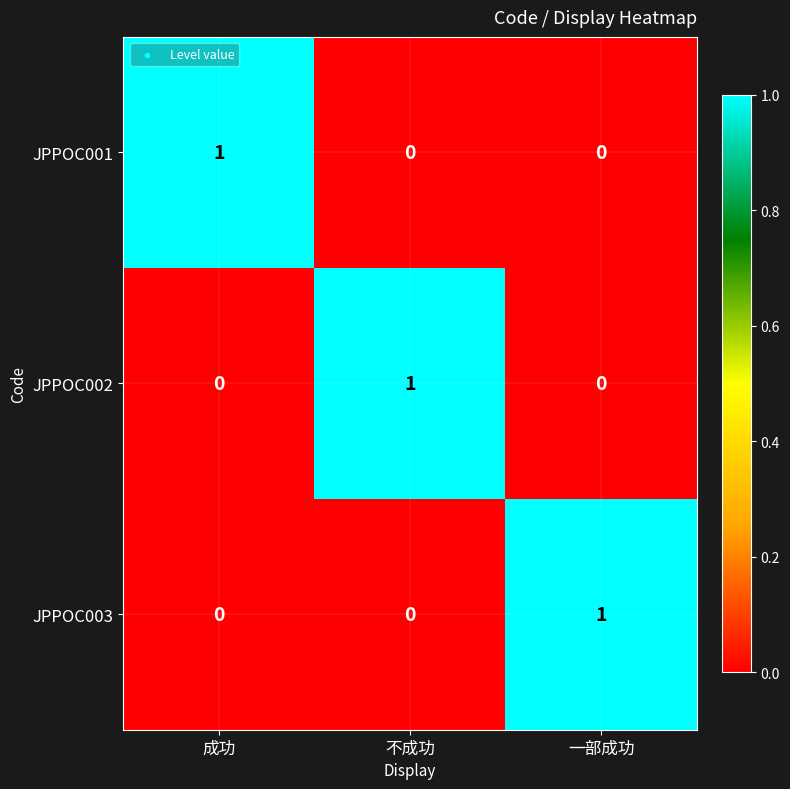

Count the JPPOC003 values in the range 0 to 1.

3